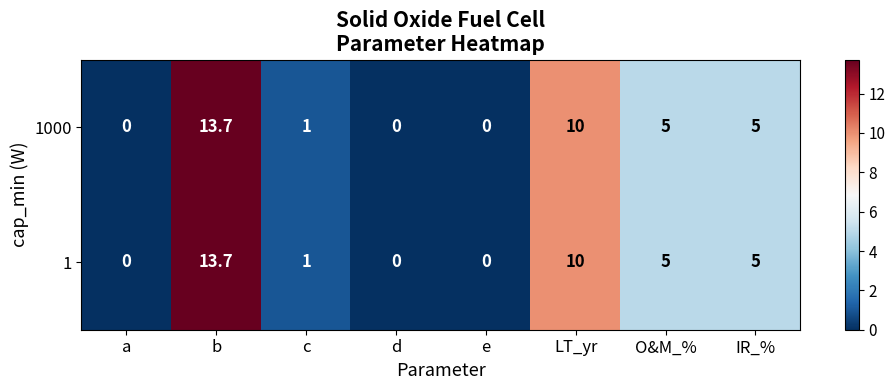

The 1000 series shows 2.3 at IR_%. True or false?

False